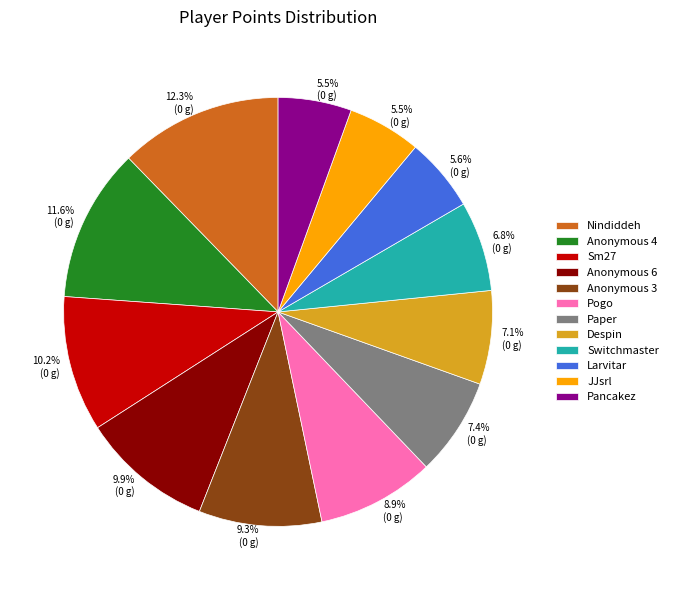

Count the number of slices in the pie.

12